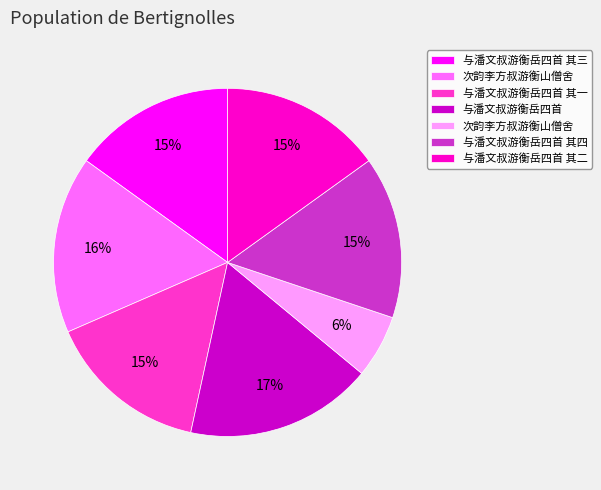

Is there a majority slice in this chart?

No